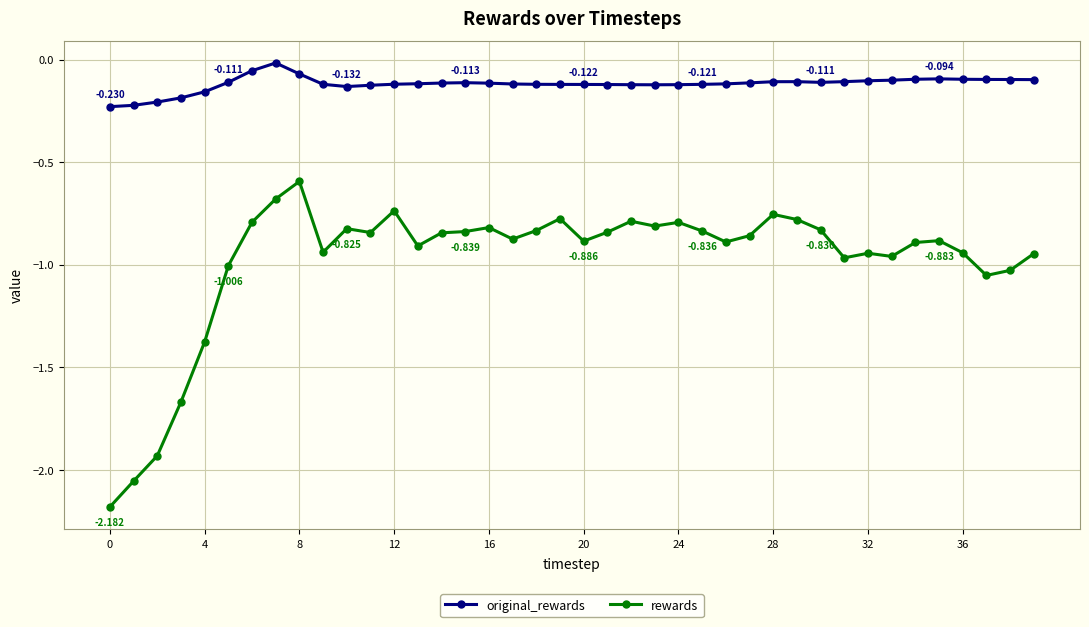

True or false: original_rewards and rewards intersect in this chart.

False